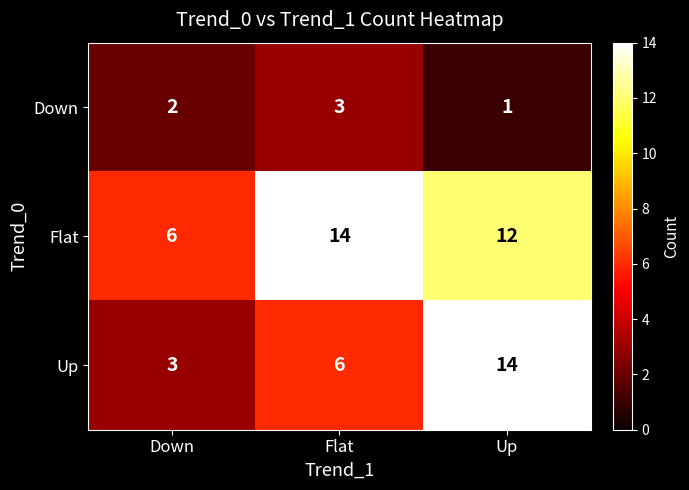

Reading left to right, what are all the values shown in this chart?

Down: Down=2	Flat=3	Up=1
Flat: Down=6	Flat=14	Up=12
Up: Down=3	Flat=6	Up=14